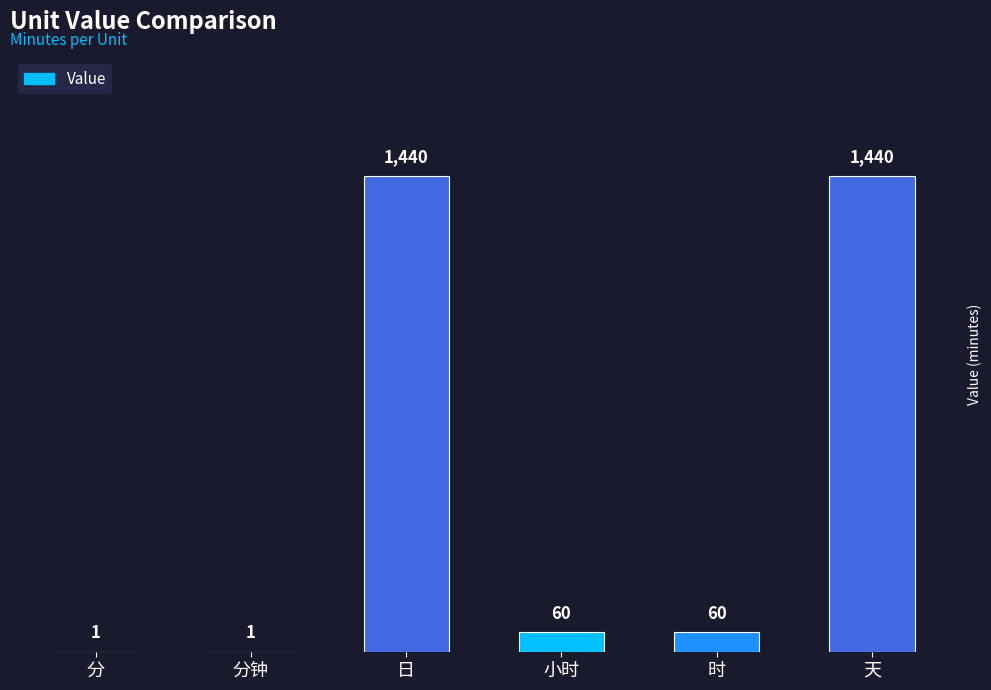

What is the maximum value shown in the chart?

1440